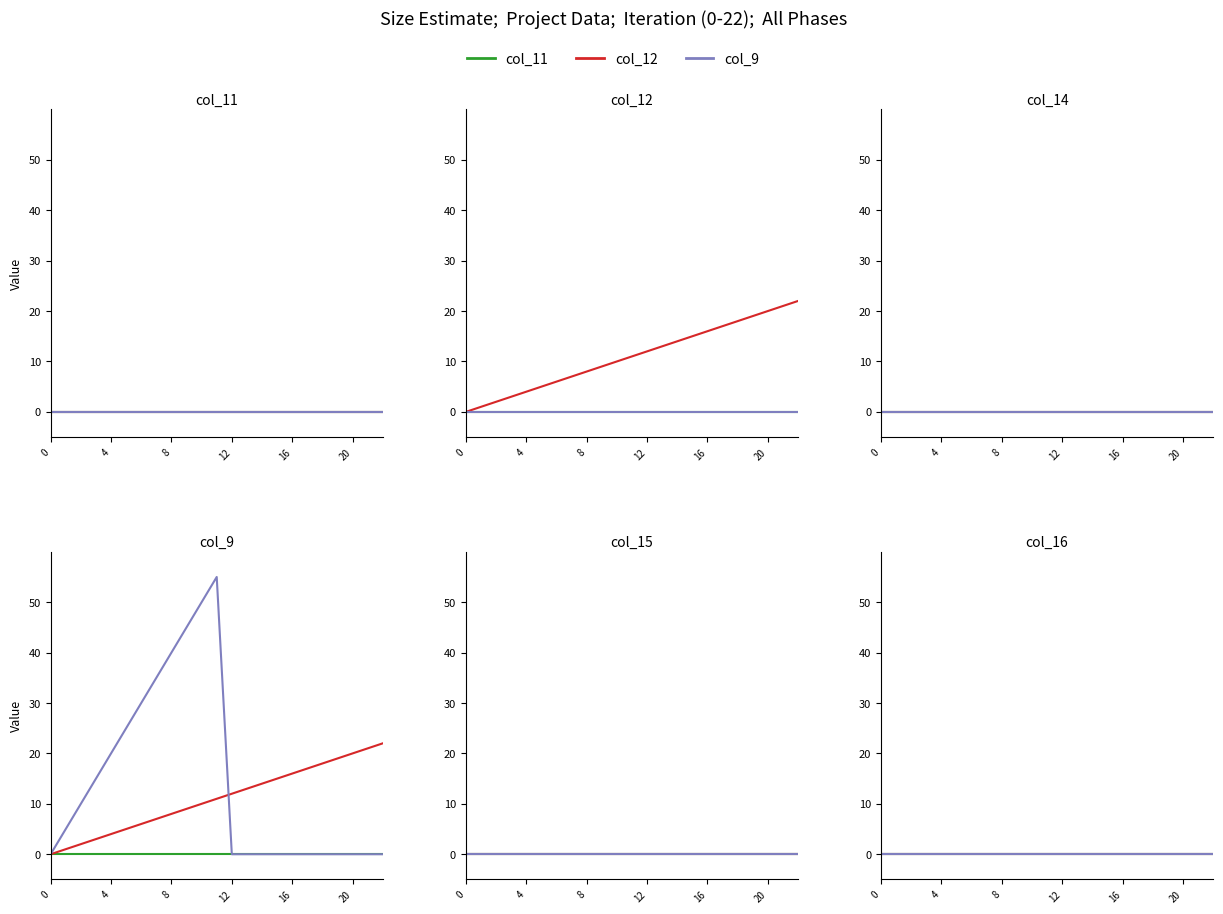

At which category is the sum across all series the highest?

11